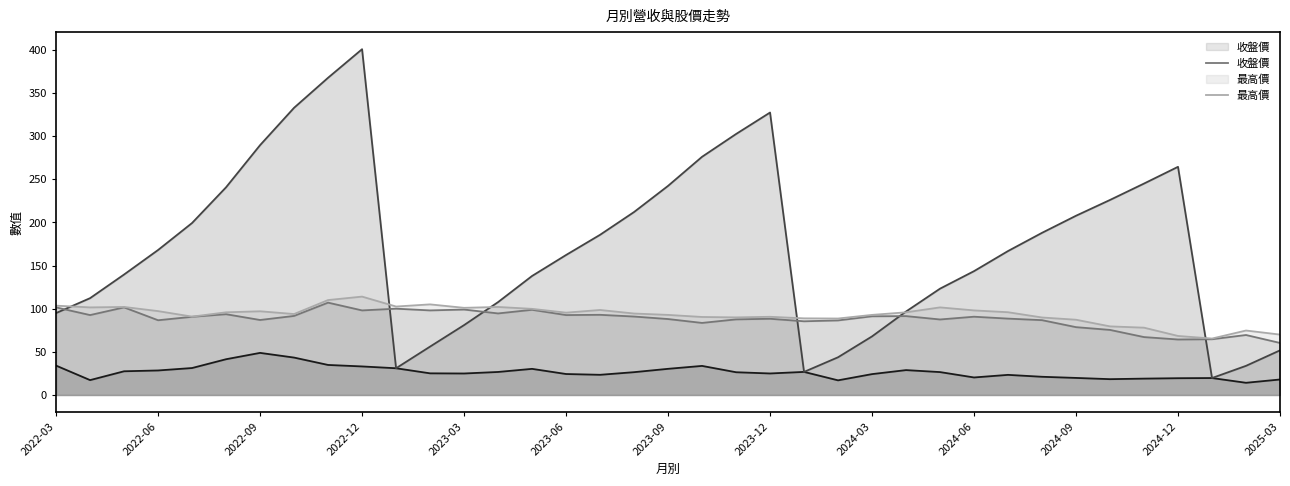

At how many categories does at least one series exceed 205?

14